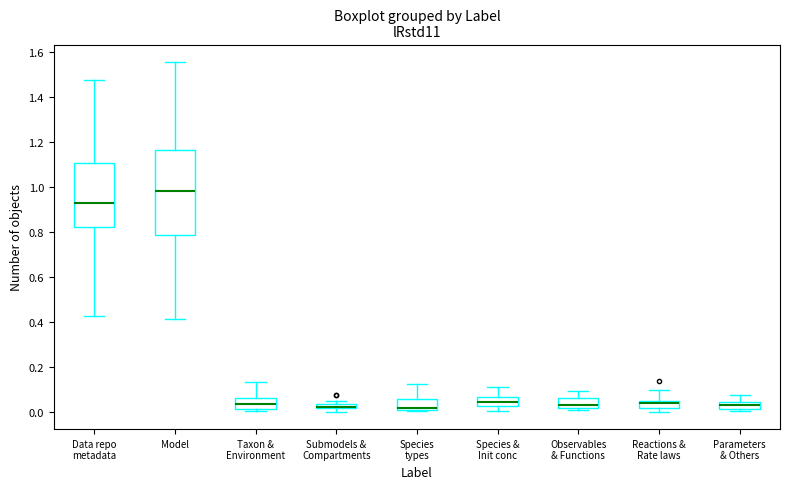

Where does the upper whisker of the box for Model end on the y-axis? The values are not printed on the chart, so give them approximately, as read against the axis.

1.56